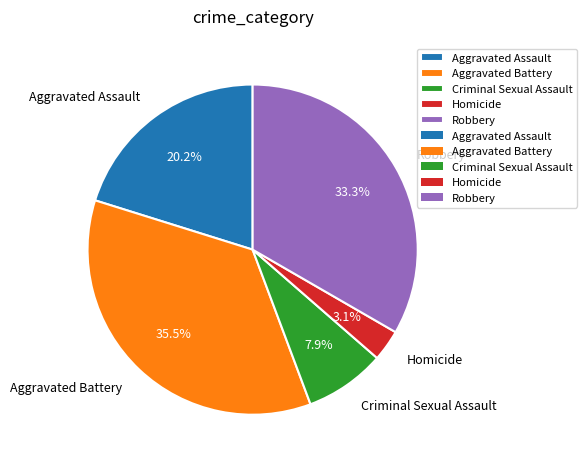

What percentage do Robbery and Criminal Sexual Assault together represent?

41.2%